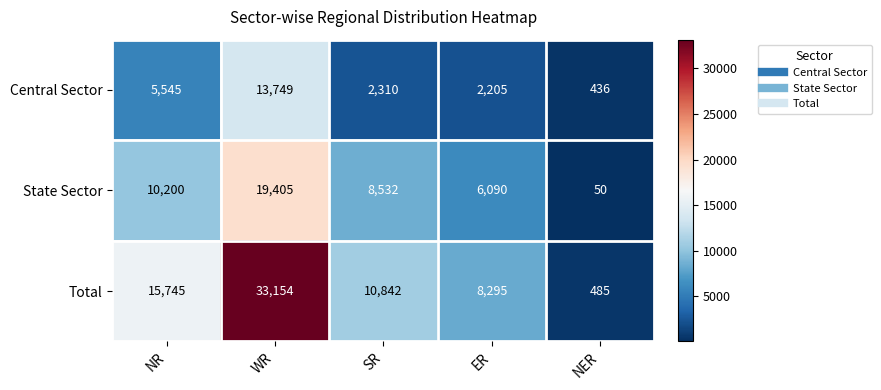

How many distinct data groups are displayed?

3